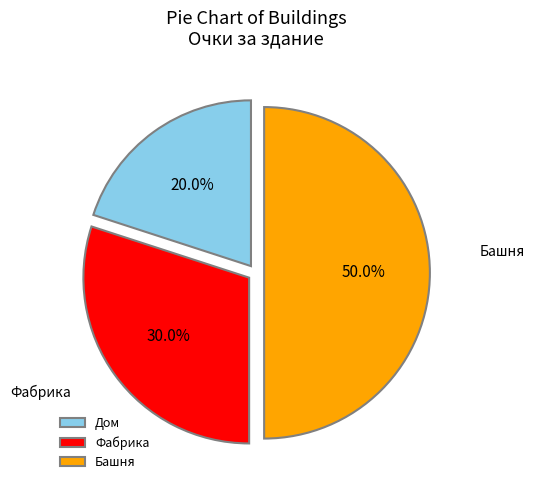

To the nearest percent, what is the combined percentage of Дом and Фабрика?

50%